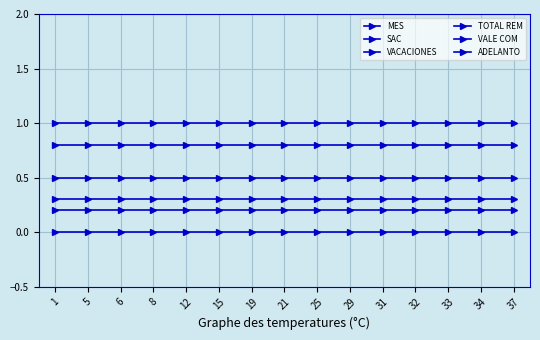

Which category has the lowest value in the VALE COM series?

1